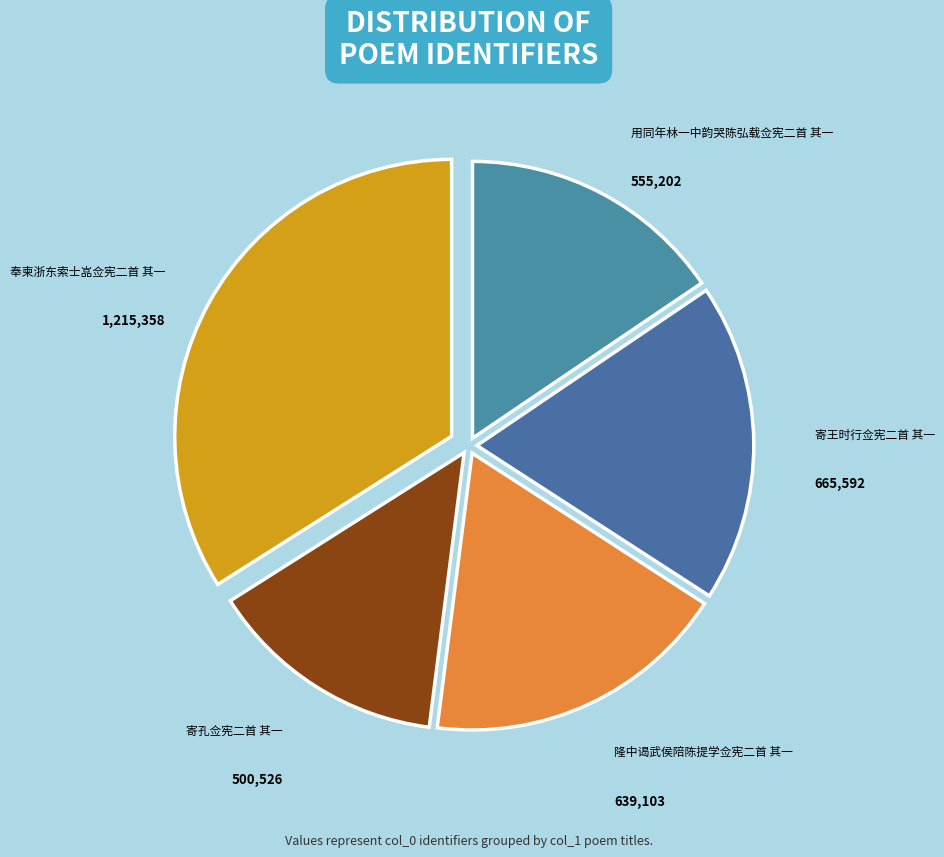

Combined, do 用同年林一中韵哭陈弘载佥宪二首 其一 and 奉柬浙东索士嵓佥宪二首 其一 account for over 50%?

No